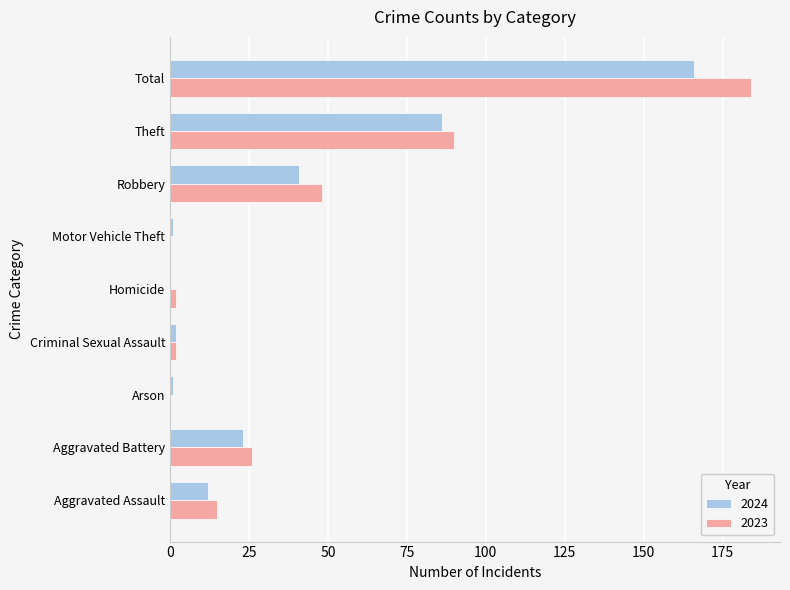

At which label is 2024 closest to 83?

Theft